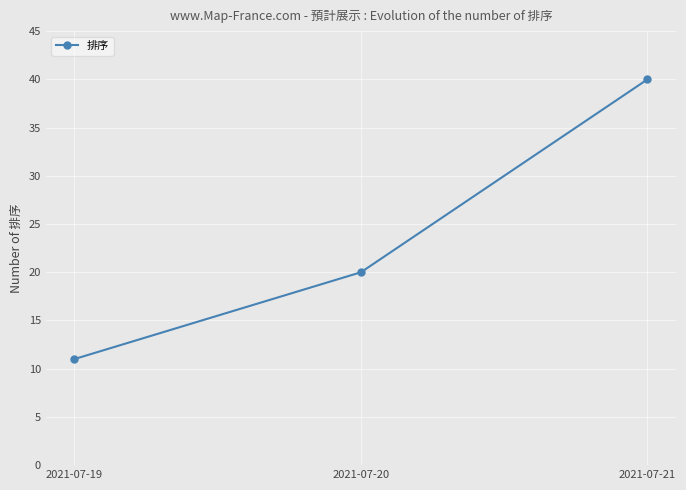

Approximately how many times larger is the value at 2021-07-20 compared to 2021-07-19?

1.8